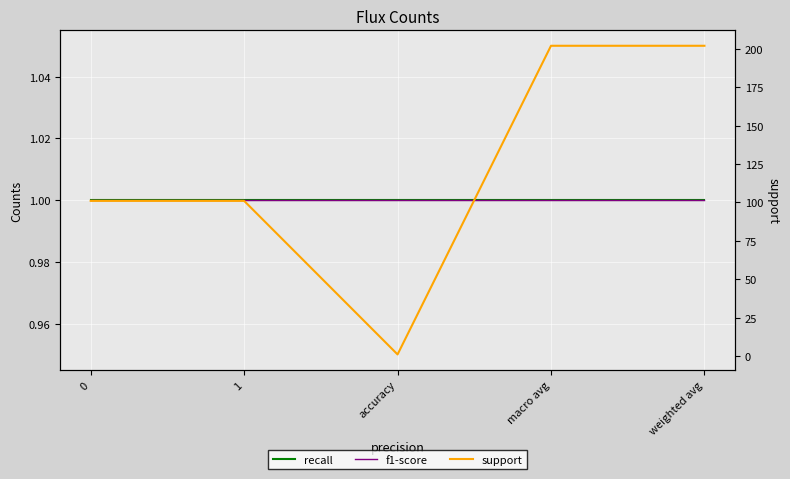

What is the label of the 2nd point from the right?

macro avg